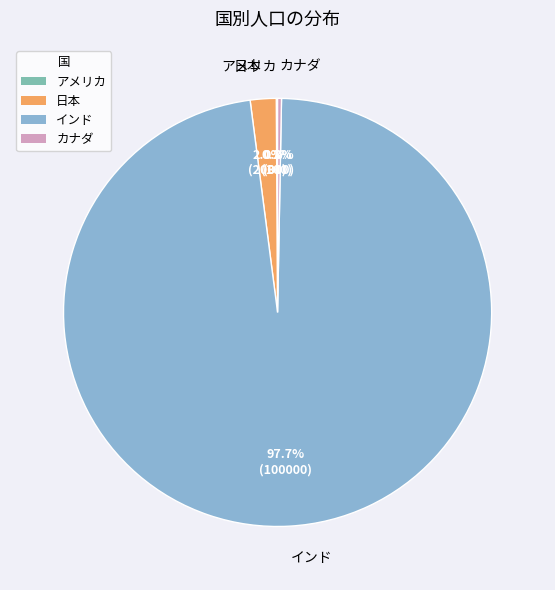

Which has a higher value, インド or カナダ?

インド